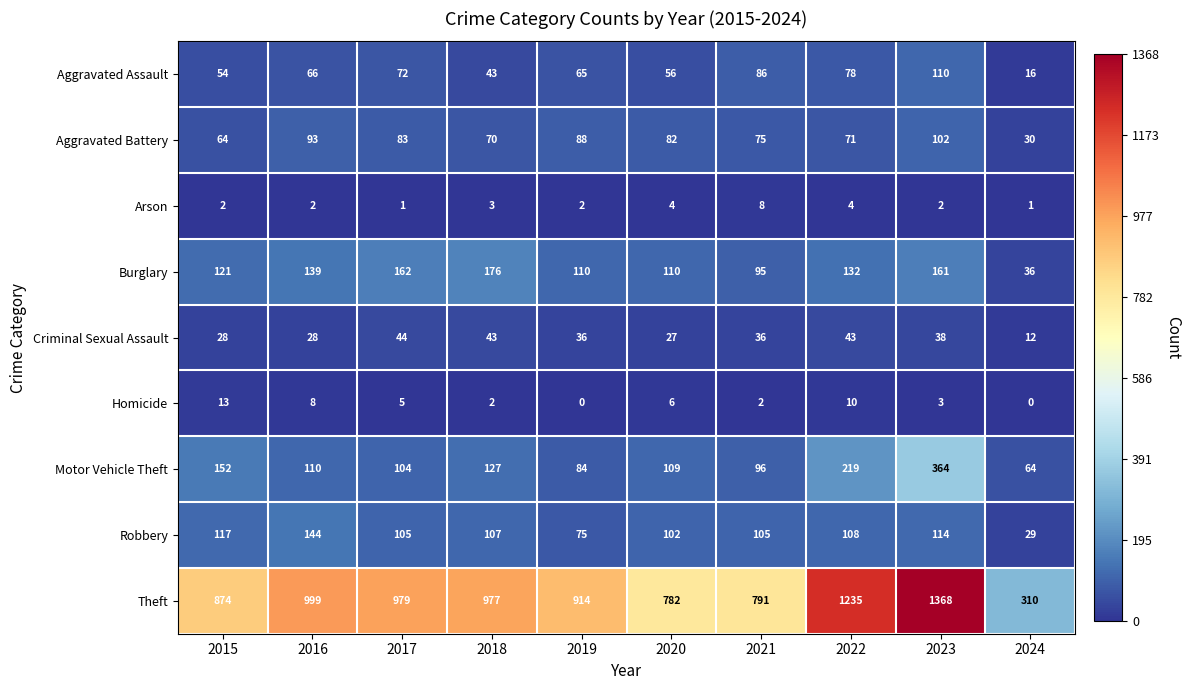

Is it true that Aggravated Battery equals 50 at 2020?

False